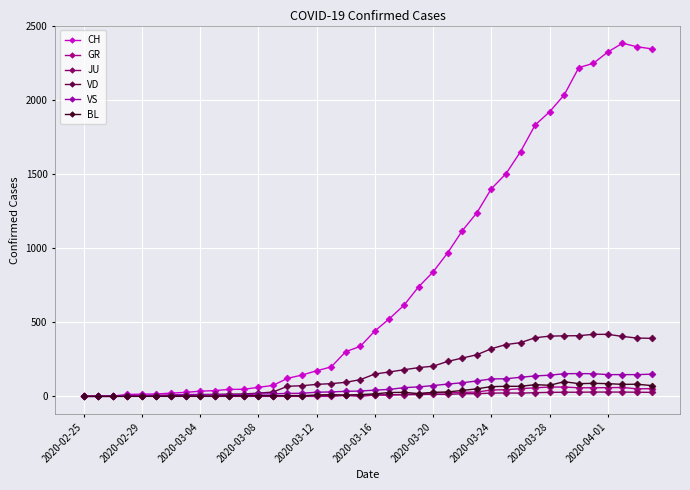

Which series has the largest total across all categories?

CH